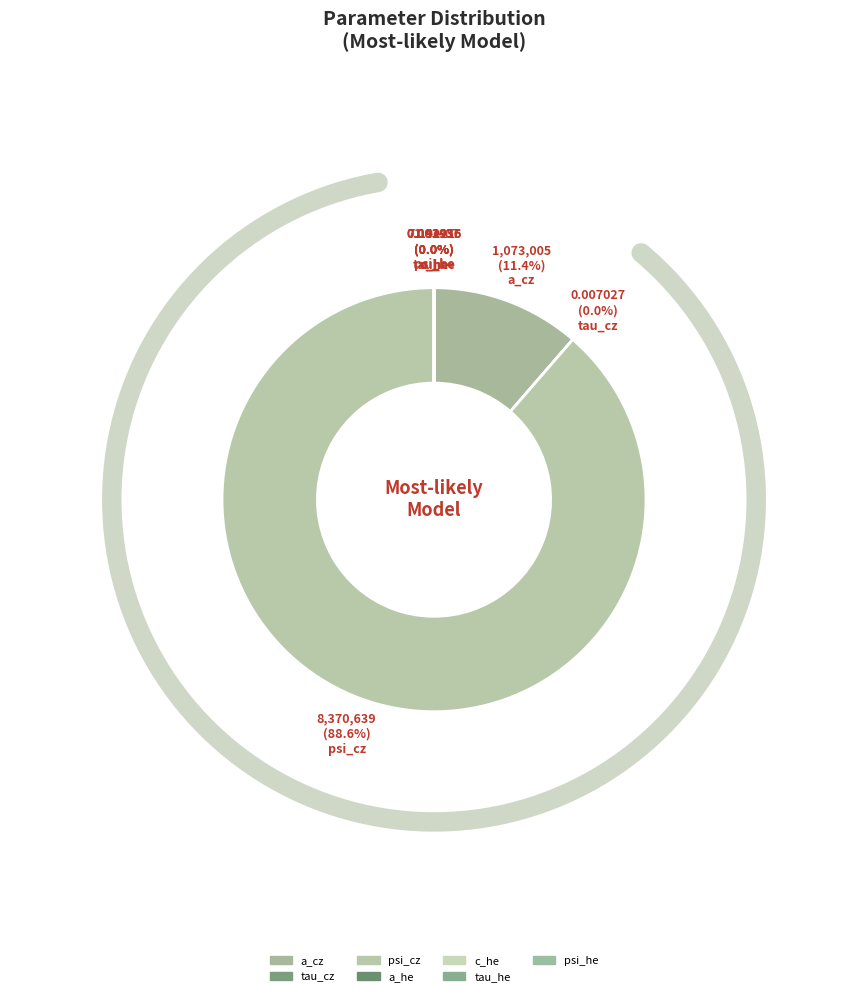

What is the total percentage of a_cz and psi_he?

11.4%